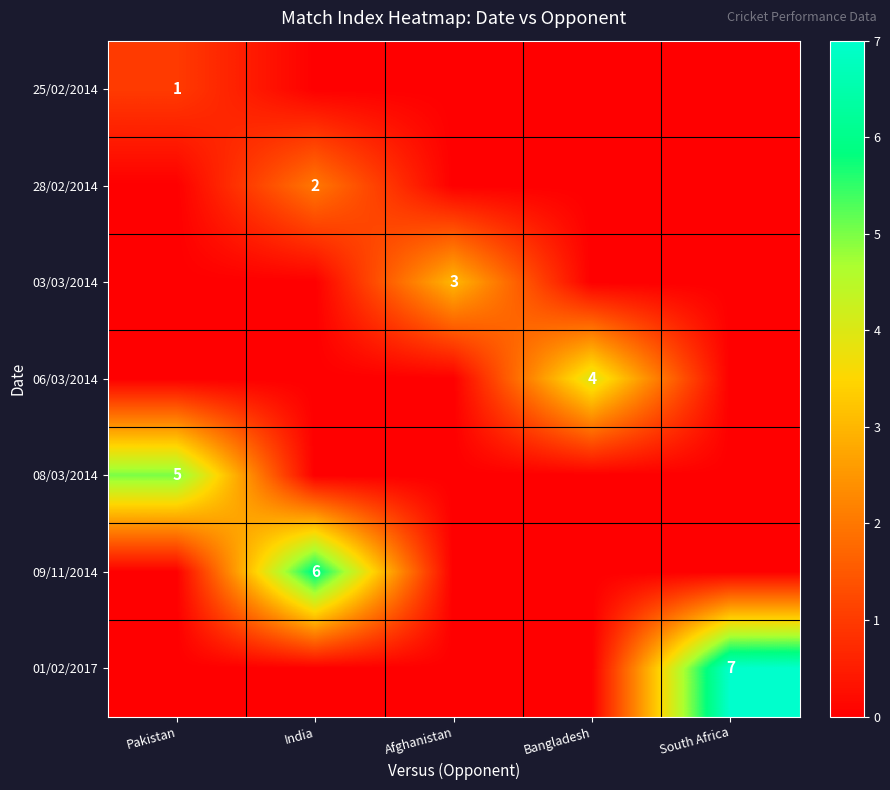

List the series in order of their overall mean, lowest first.

25/02/2014, 28/02/2014, 03/03/2014, 06/03/2014, 08/03/2014, 09/11/2014, 01/02/2017